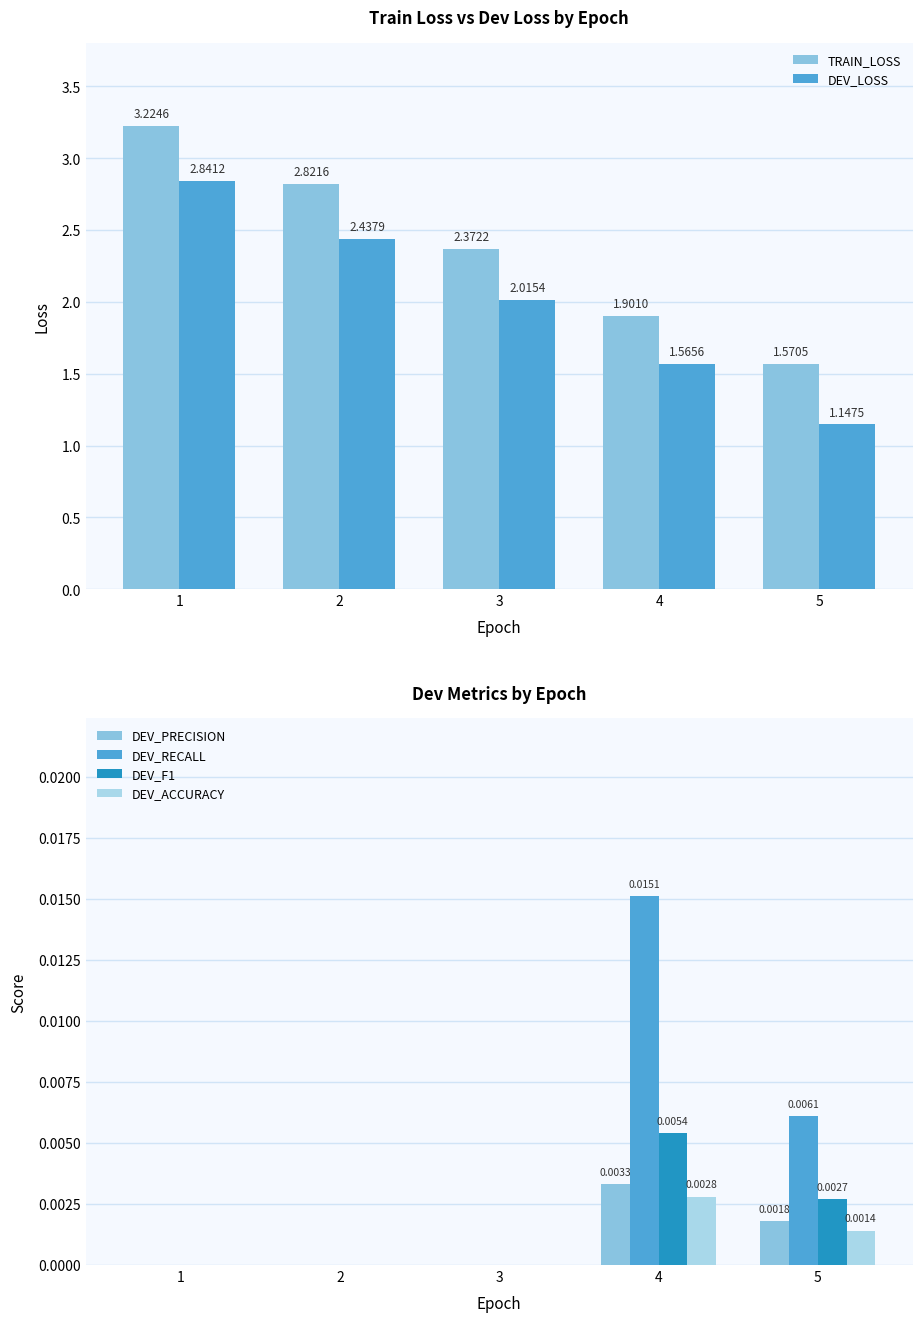

Is the value of DEV_RECALL at 3 greater than the value of DEV_ACCURACY at 2?

No